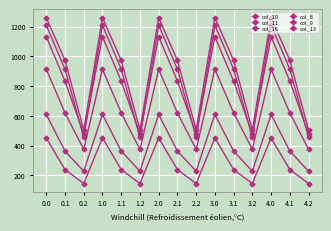

Is this an area chart (filled region under the line)?

No